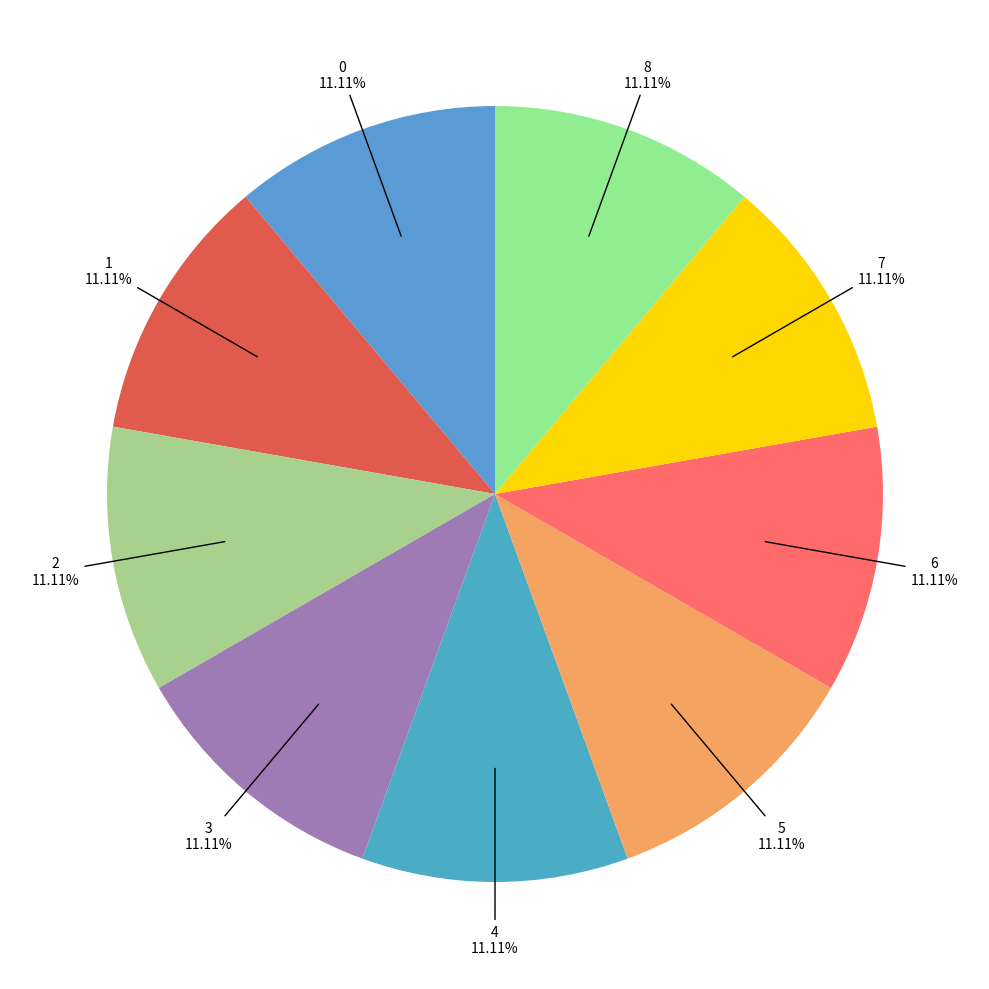

The 0 slice represents 11% of the pie. True or false?

True